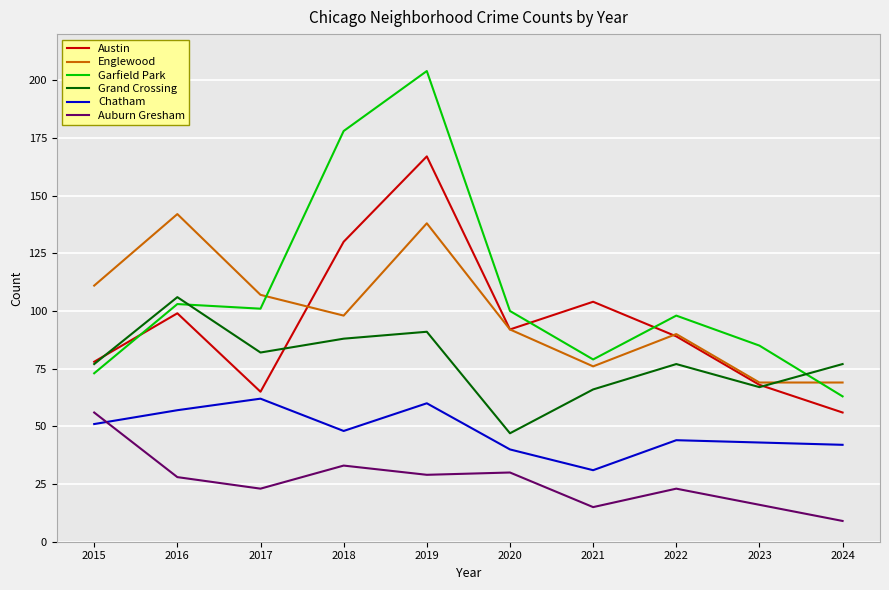

What is the greatest value displayed?

204